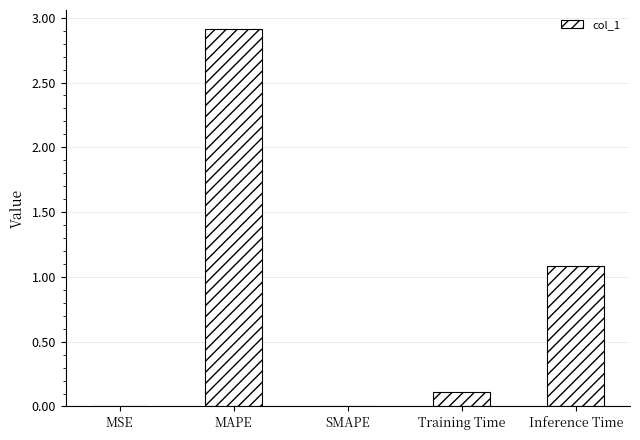

What is the sum of all values?

4.1